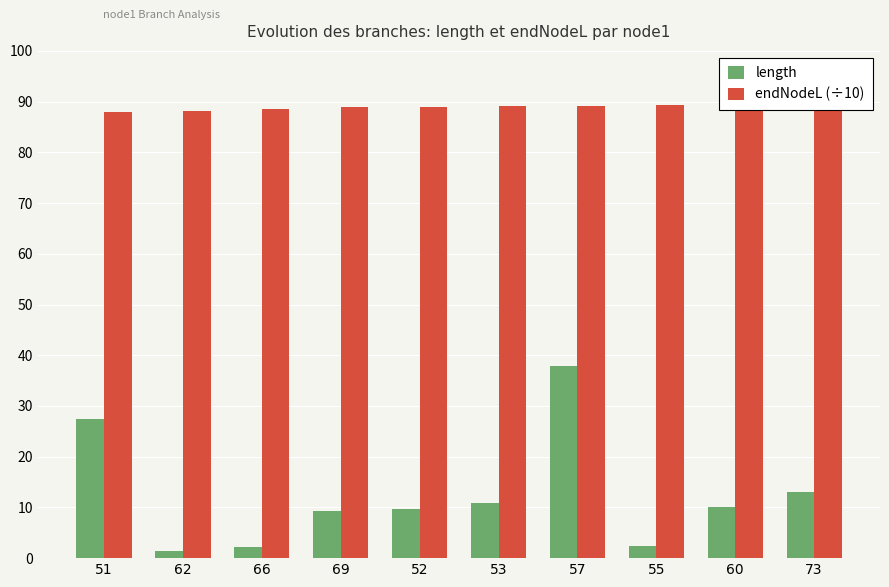

What is the spread (max minus min) of values at 55?

86.8